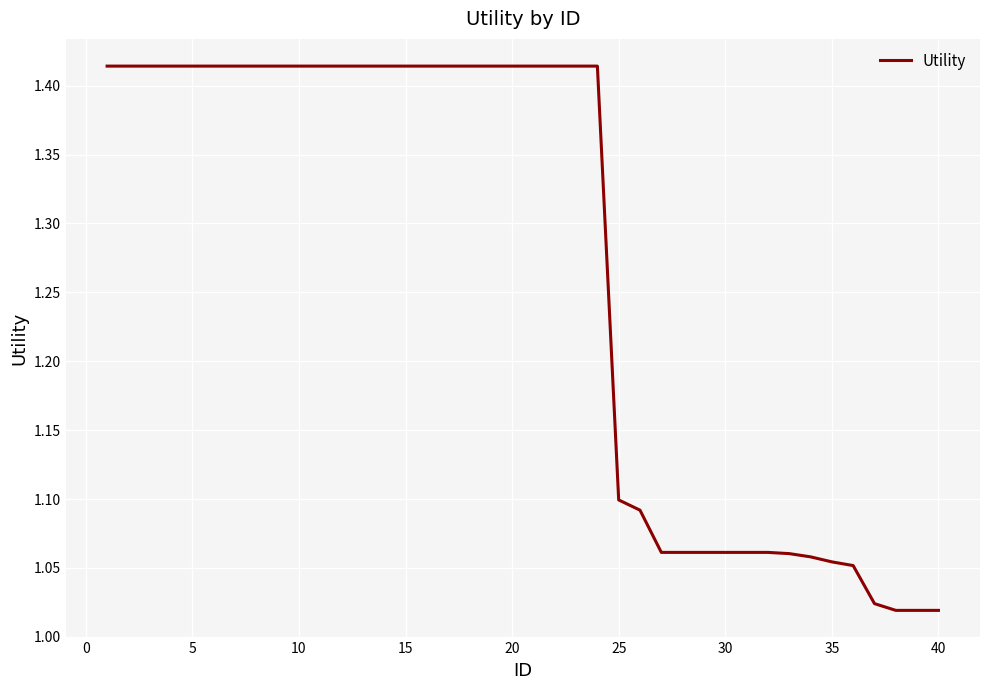

What is the value of the 37th point from the left?

1.0